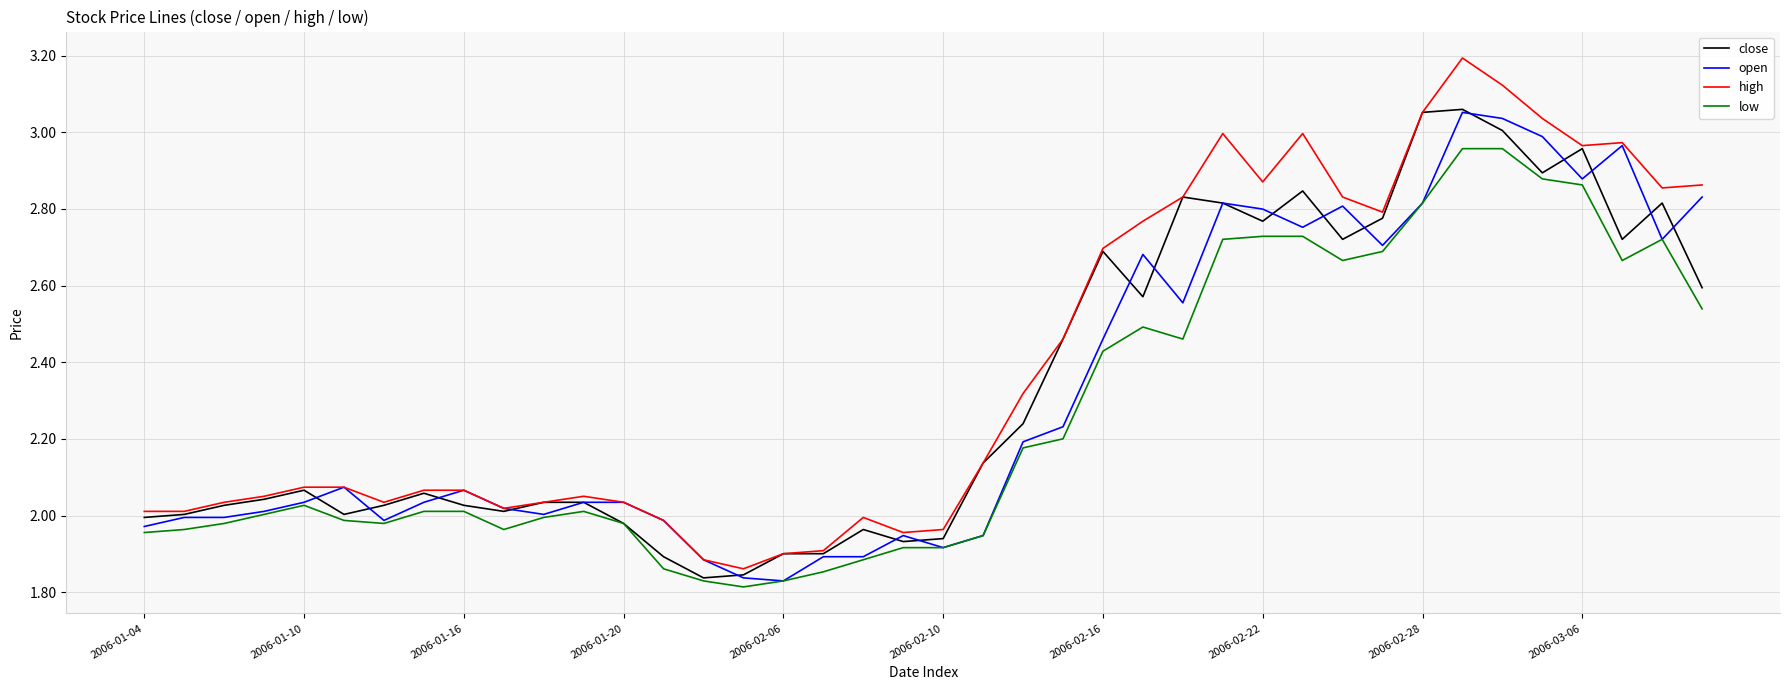

True or false: high and low cross at least once.

False